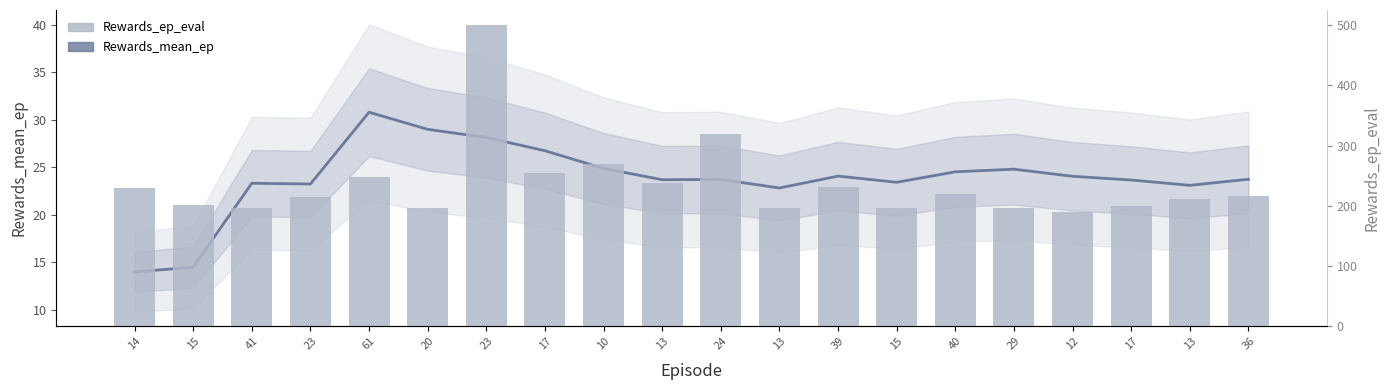

How many values in the Rewards_ep_eval series exceed 217?

9